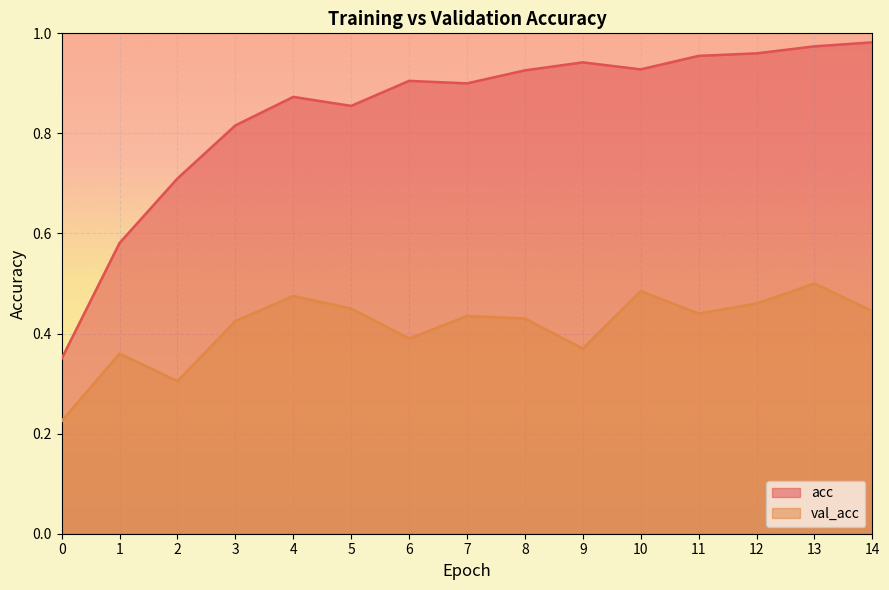

Where is the first local minimum for acc?

5